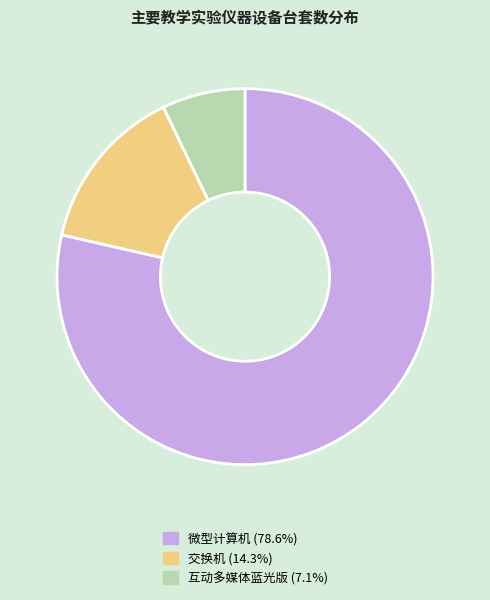

Between 互动多媒体蓝光版 and 微型计算机, which is larger?

微型计算机